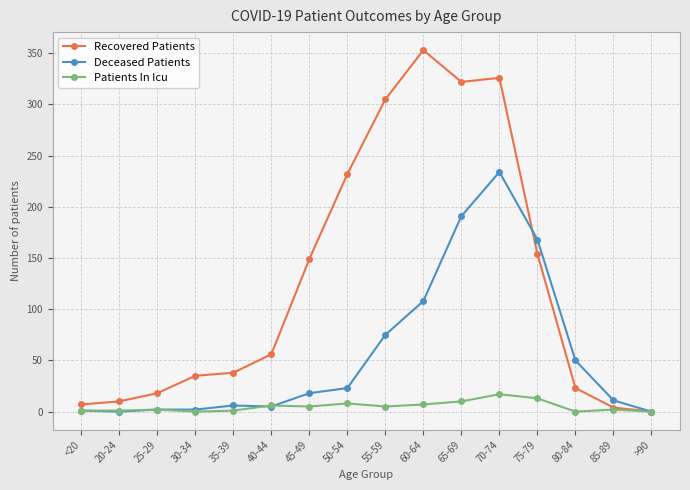

True or false: Patients In Icu has more than 2 interior local peaks.

True